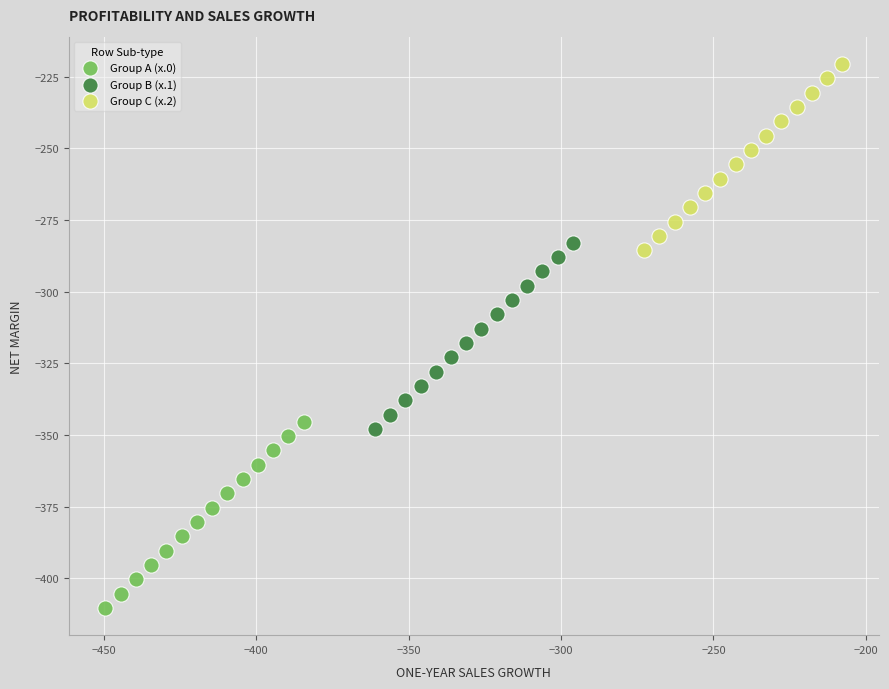

Which series contains the highest Y value?

Group C (x.2)